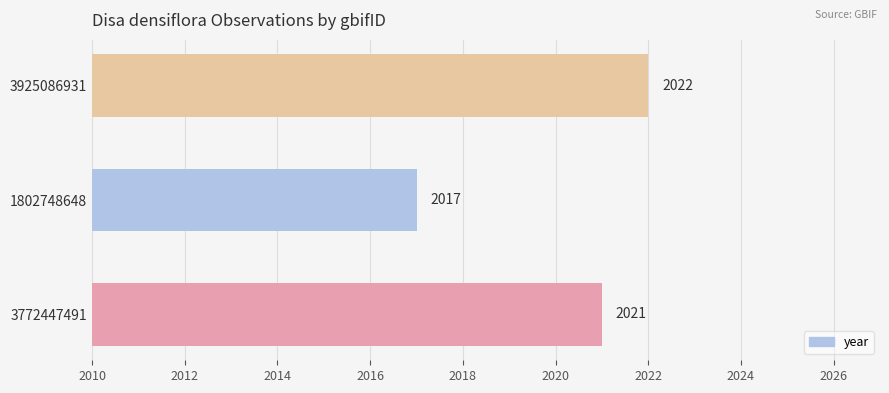

The chart shows a value of 2022 at 3925086931. True or false?

True